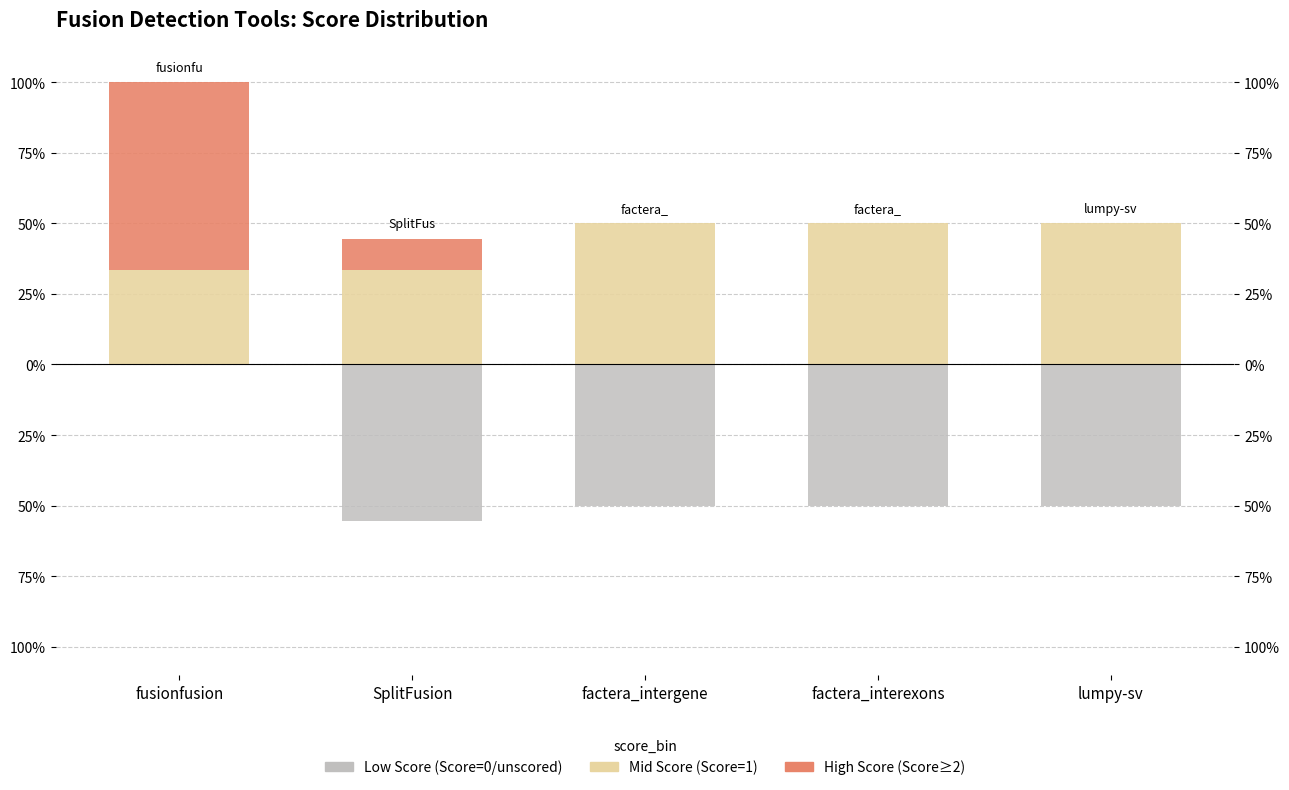

What is the label of the 4th bar from the left?

factera_interexons